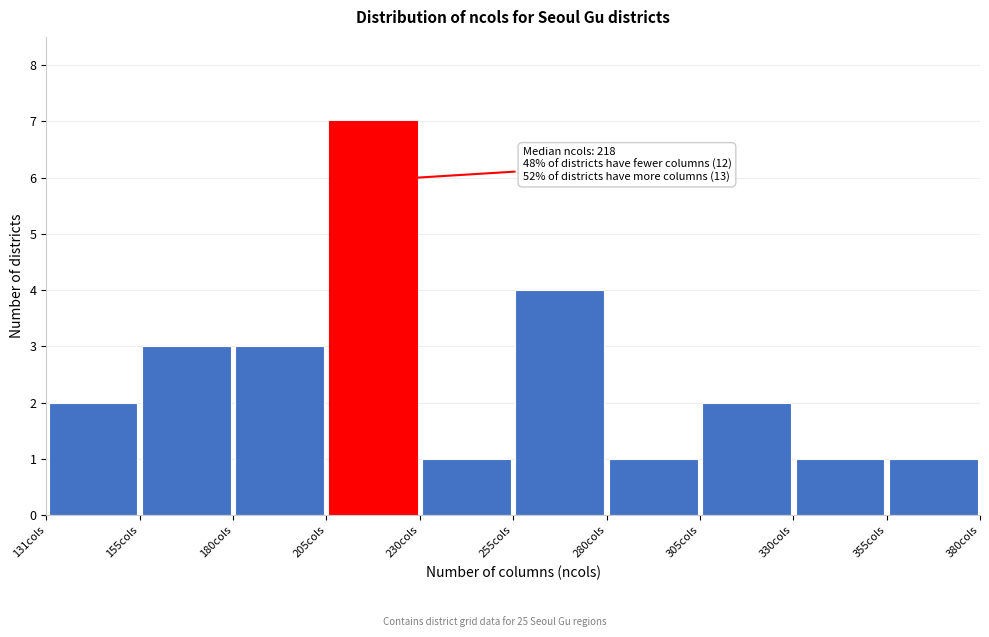

Which range on the x-axis has the tallest bar?

205 to 230